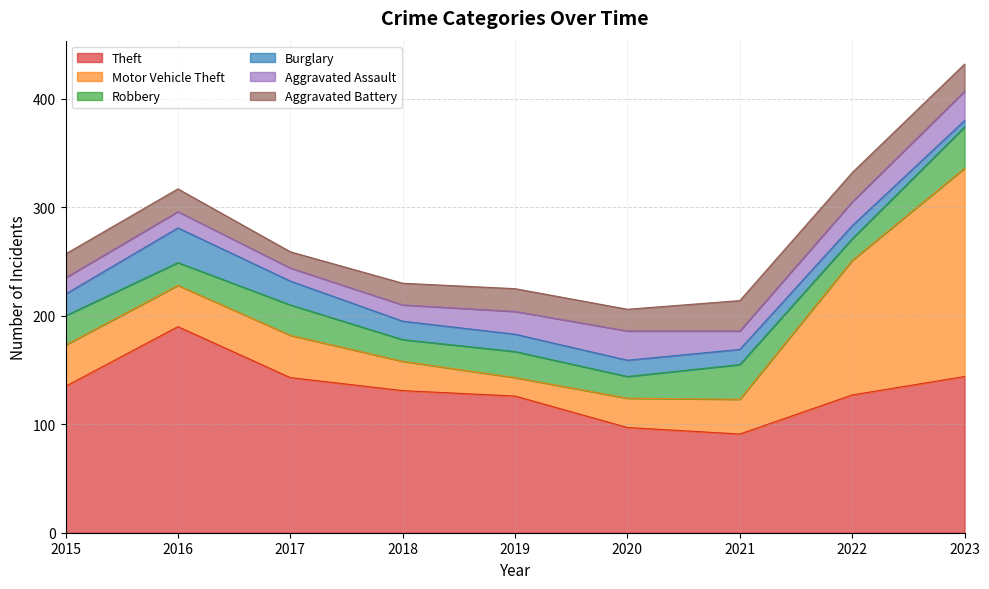

What are all the series names shown in the legend?

Theft, Motor Vehicle Theft, Robbery, Burglary, Aggravated Assault, Aggravated Battery